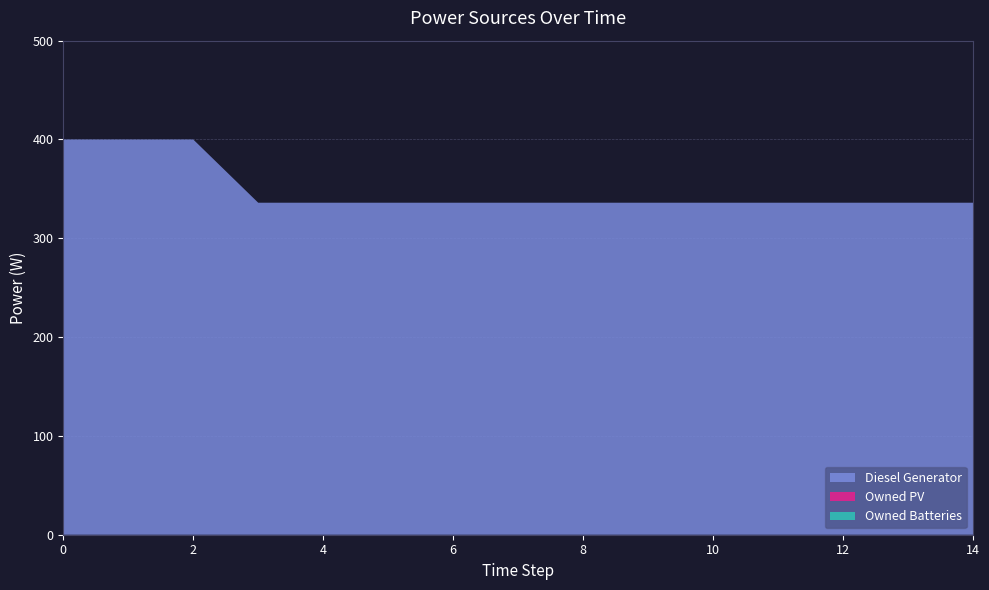

Reading left to right, transcribe all the data shown in this chart.

Diesel Generator: 0=400	1=400	2=400	3=336	4=336	5=336	6=336	7=336	8=336	9=336	10=336	11=336	12=336	13=336	14=336
Owned PV: 0=0	1=0	2=0	3=0	4=0	5=0	6=0	7=0	8=0	9=0	10=0	11=0	12=0	13=0	14=0
Owned Batteries: 0=0	1=0	2=0	3=0	4=0	5=0	6=0	7=0	8=0	9=0	10=0	11=0	12=0	13=0	14=0